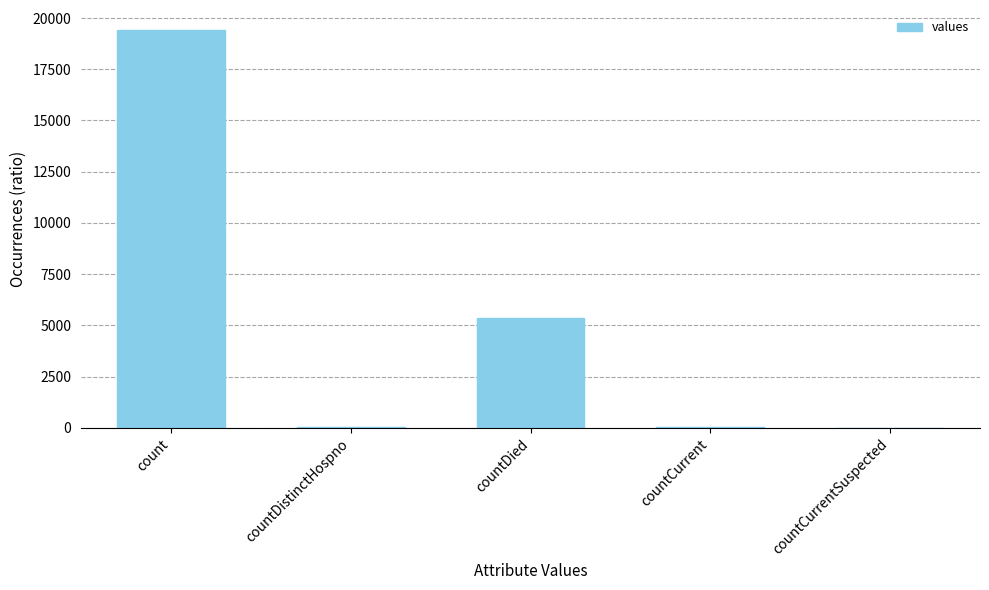

Are the bars horizontal?

No